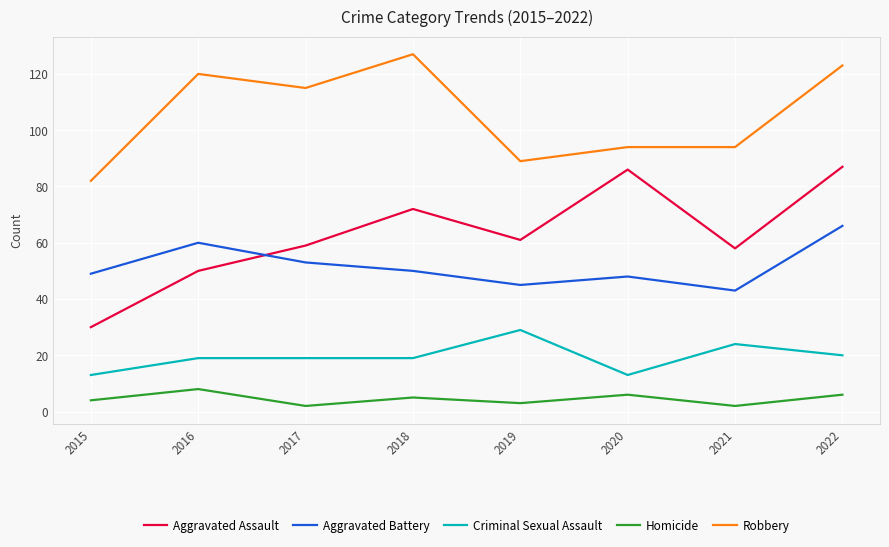

Does the chart have visible grid lines?

Yes